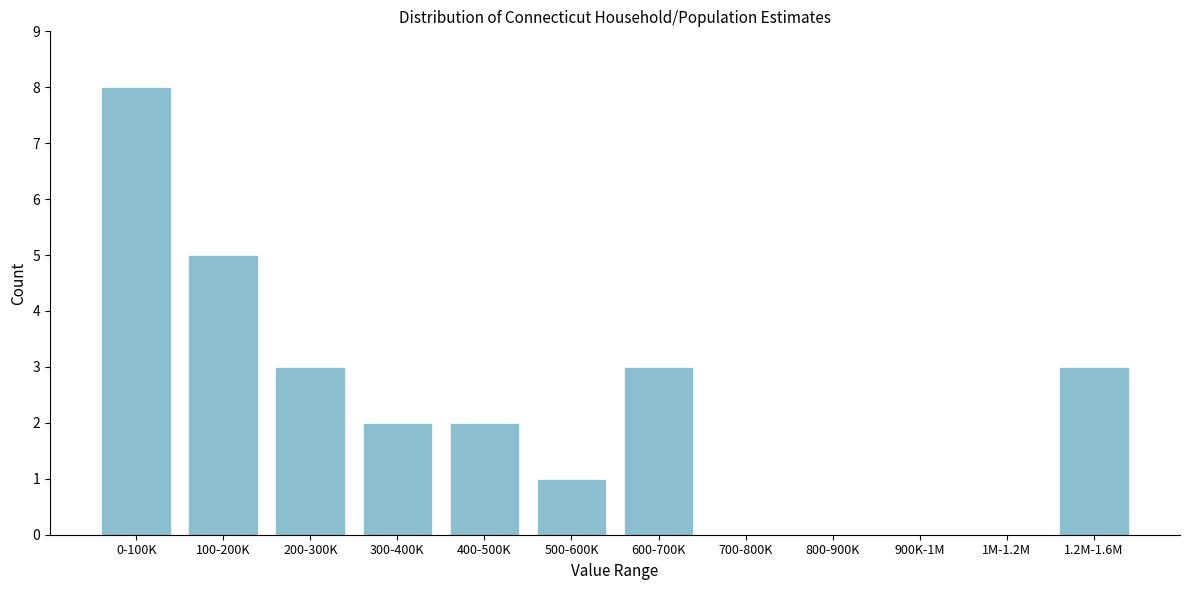

Reading left to right, transcribe all the data shown in this chart.

0-100K=8	100-200K=5	200-300K=3	300-400K=2	400-500K=2	500-600K=1	600-700K=3	700-800K=0	800-900K=0	900K-1M=0	1M-1.2M=0	1.2M-1.6M=3